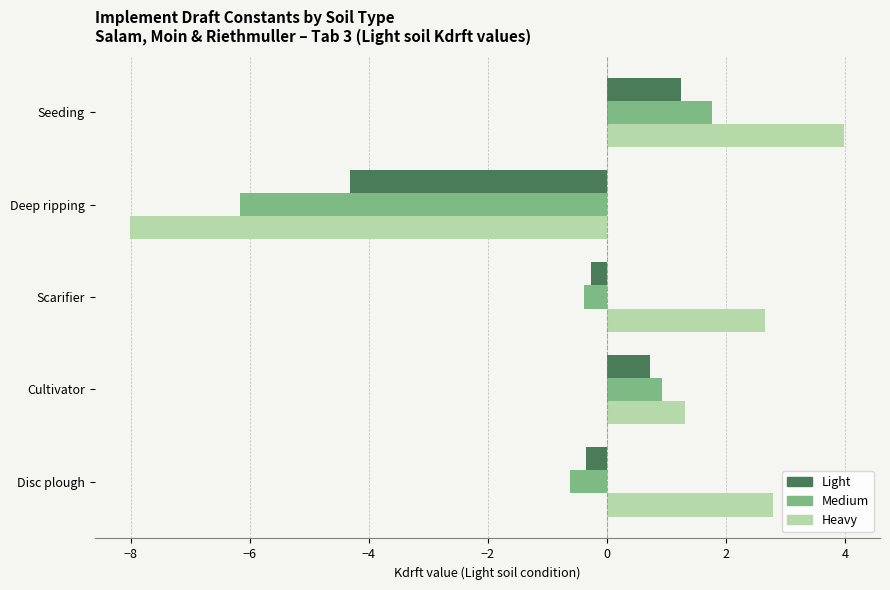

What is the difference between the Medium values at Disc plough and Deep ripping?

5.5